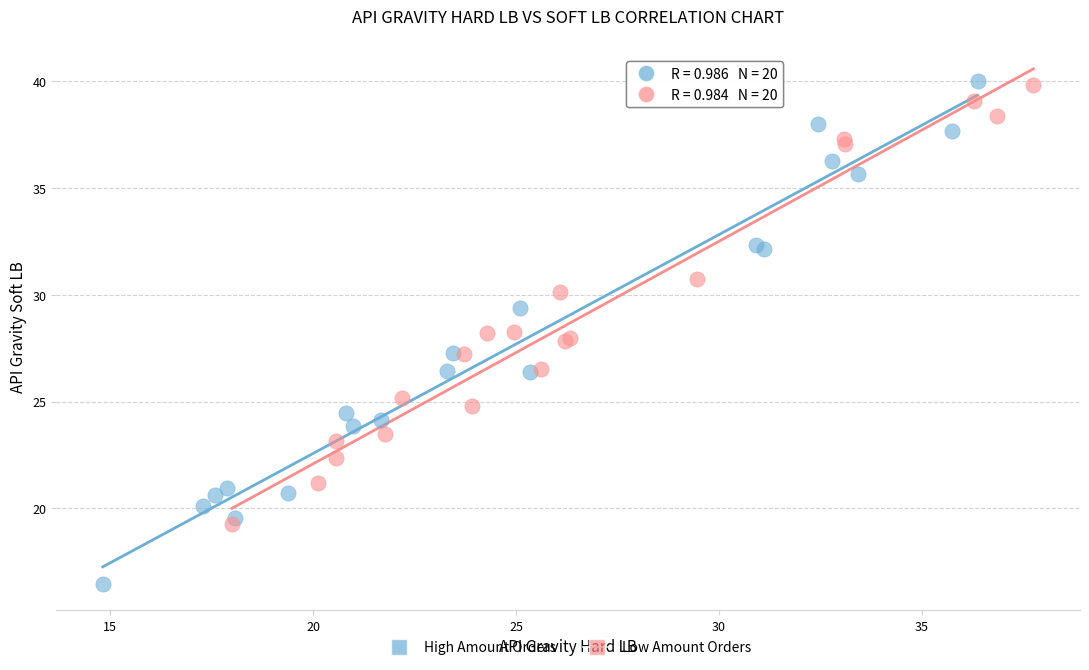

What are all the series names shown in the legend?

High Amount Orders, Low Amount Orders